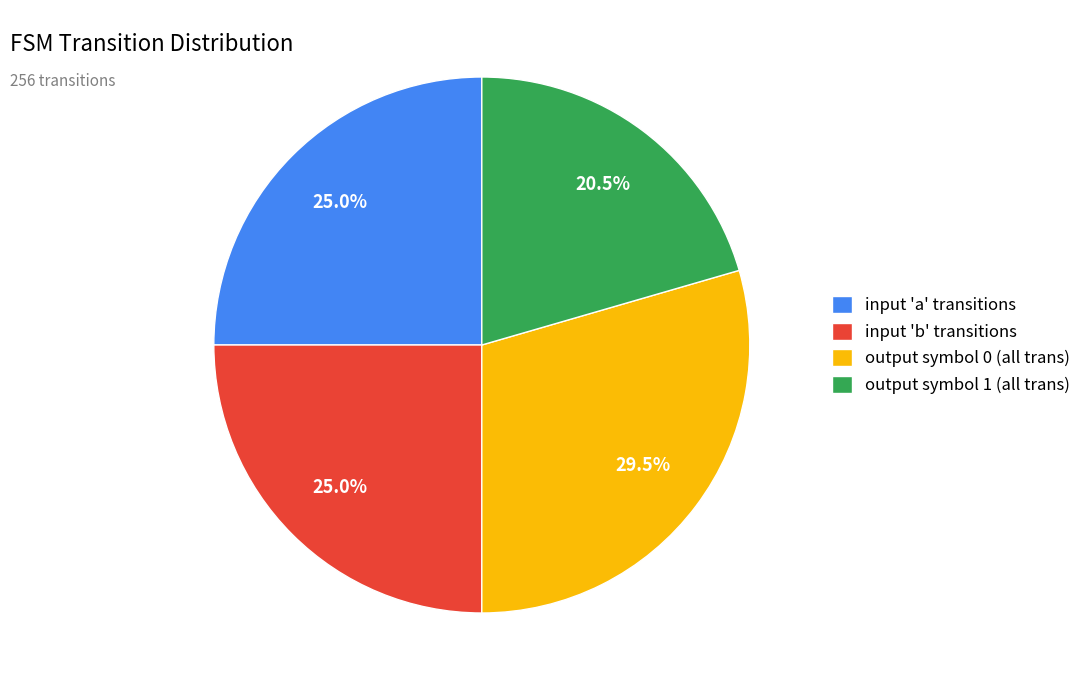

Is the sum of input 'b' transitions and output symbol 1 (all trans) greater than half?

No